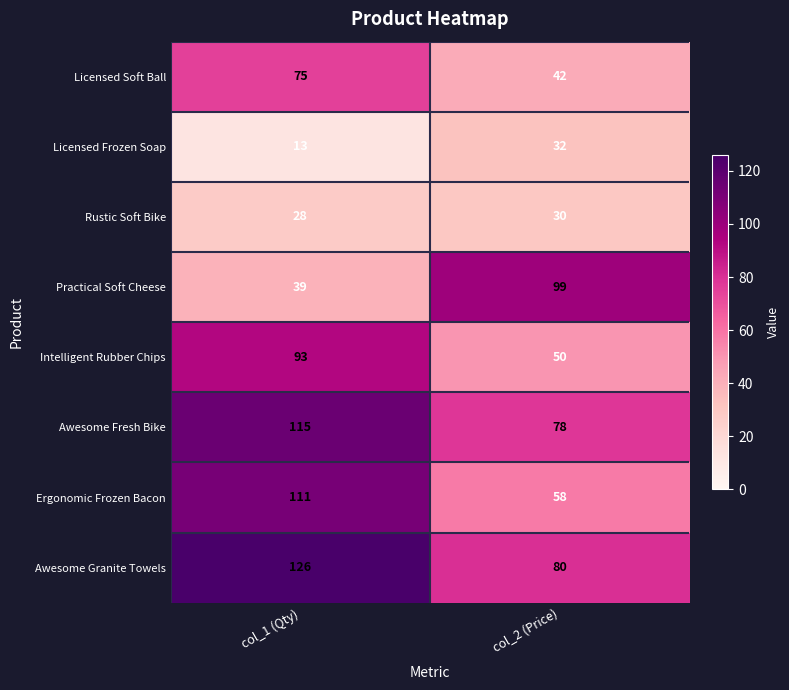

Which series changed the most between col_1 (Qty) and col_2 (Price)?

Practical Soft Cheese